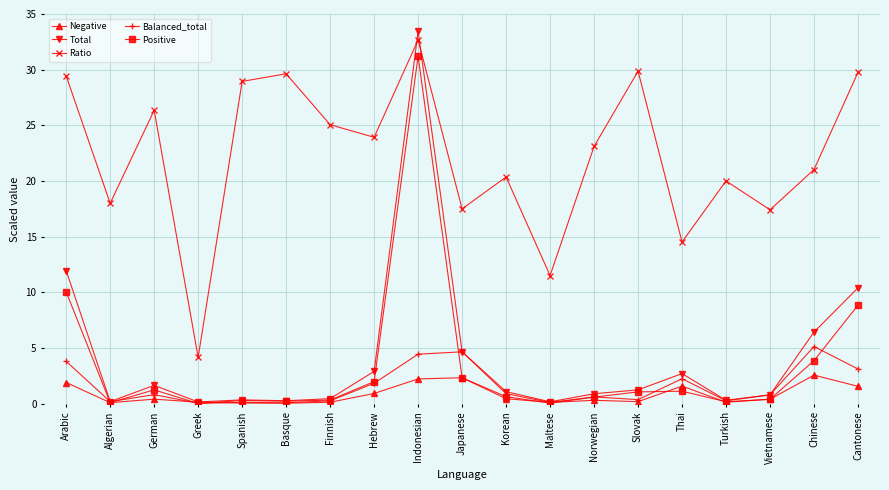

Is it true that Total equals 0.3 at Spanish?

True